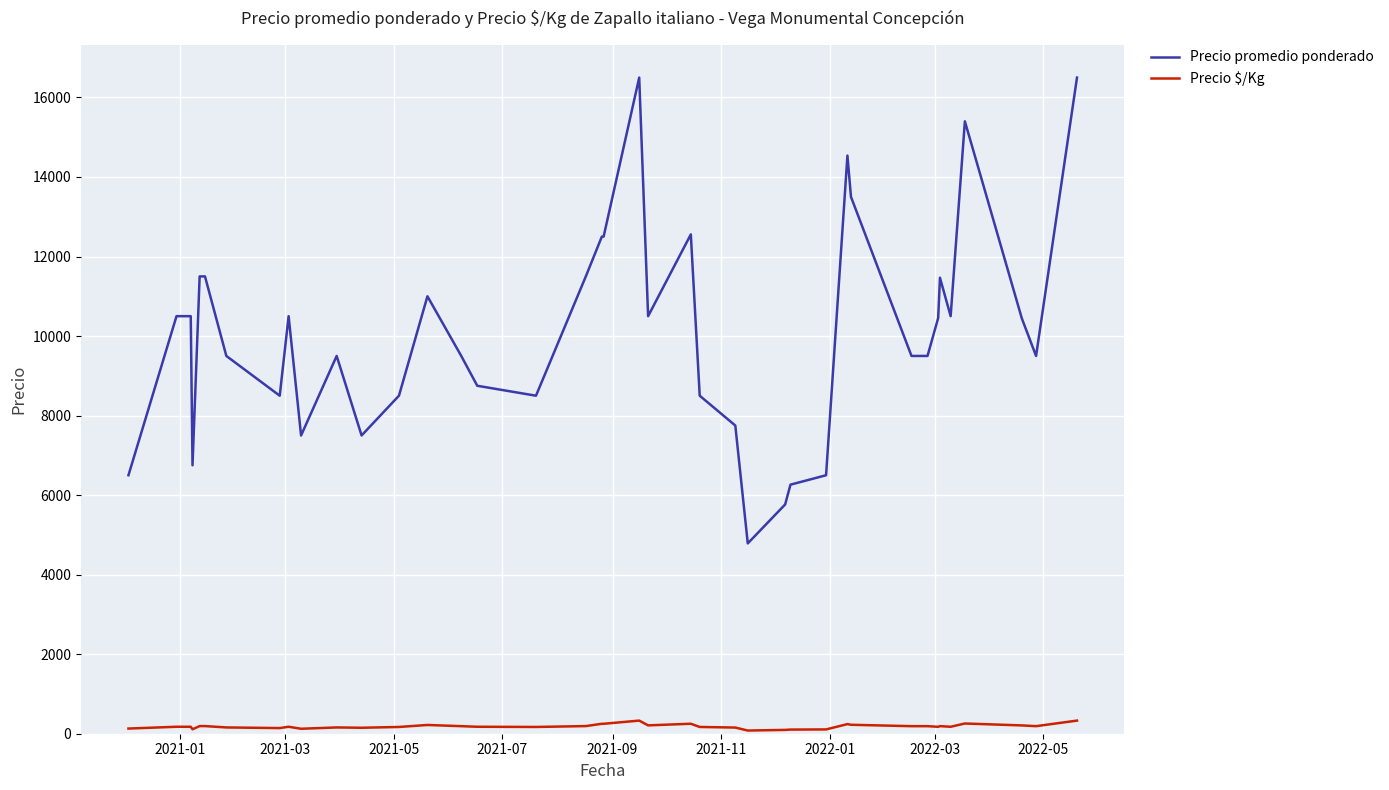

Which series has the largest total across all categories?

Precio promedio ponderado